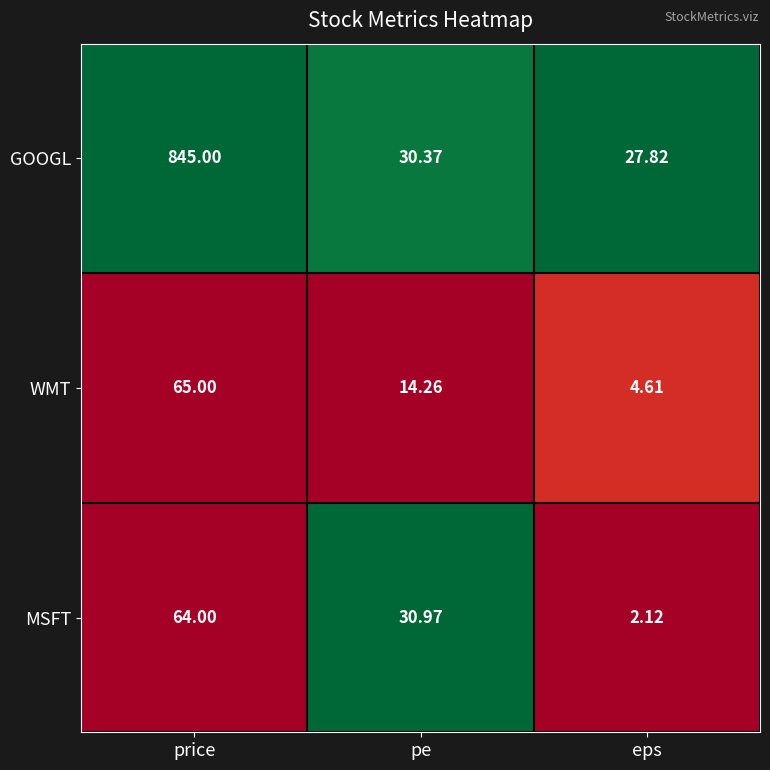

List the series in order of their peak value, highest first.

GOOGL, WMT, MSFT